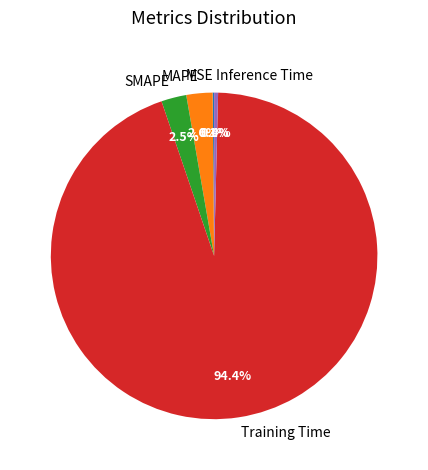

Which has a higher value, Training Time or Inference Time?

Training Time